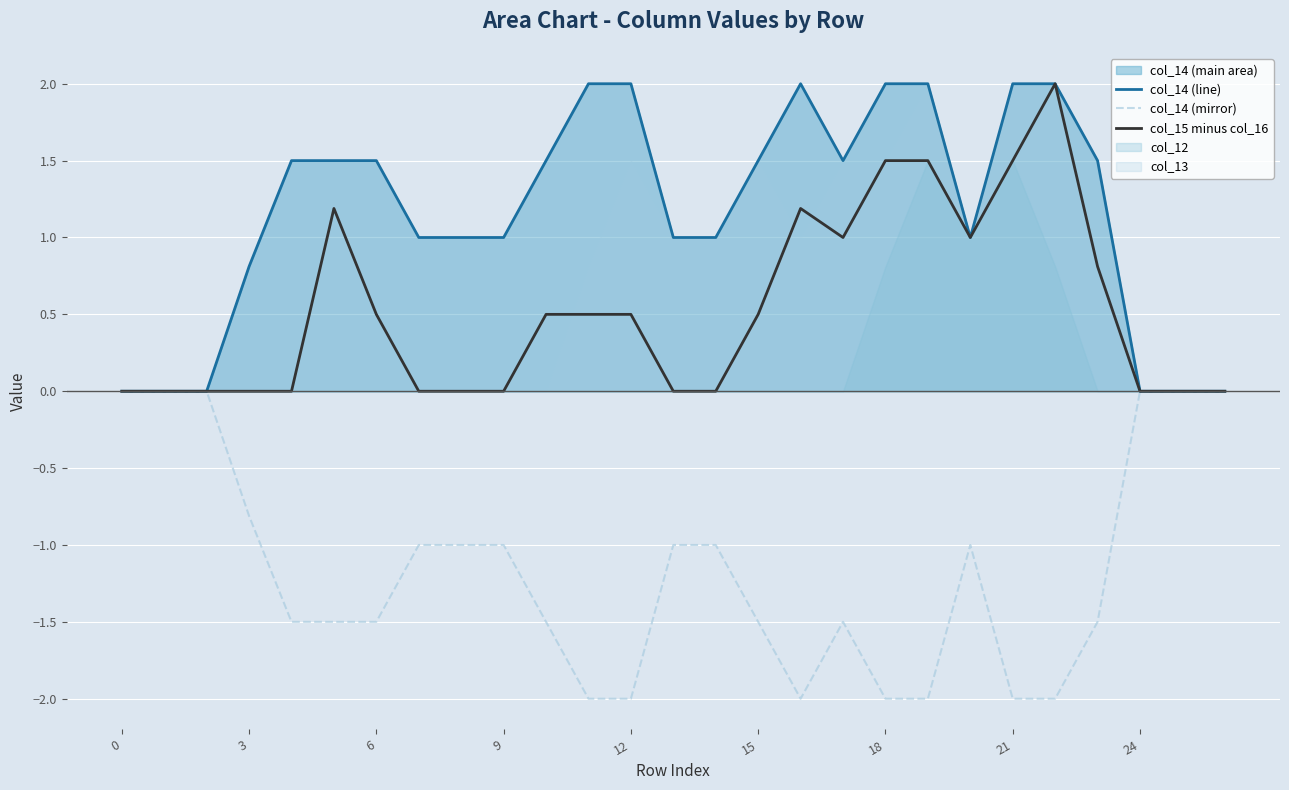

What is the difference between the highest and lowest values at 19?

4.0